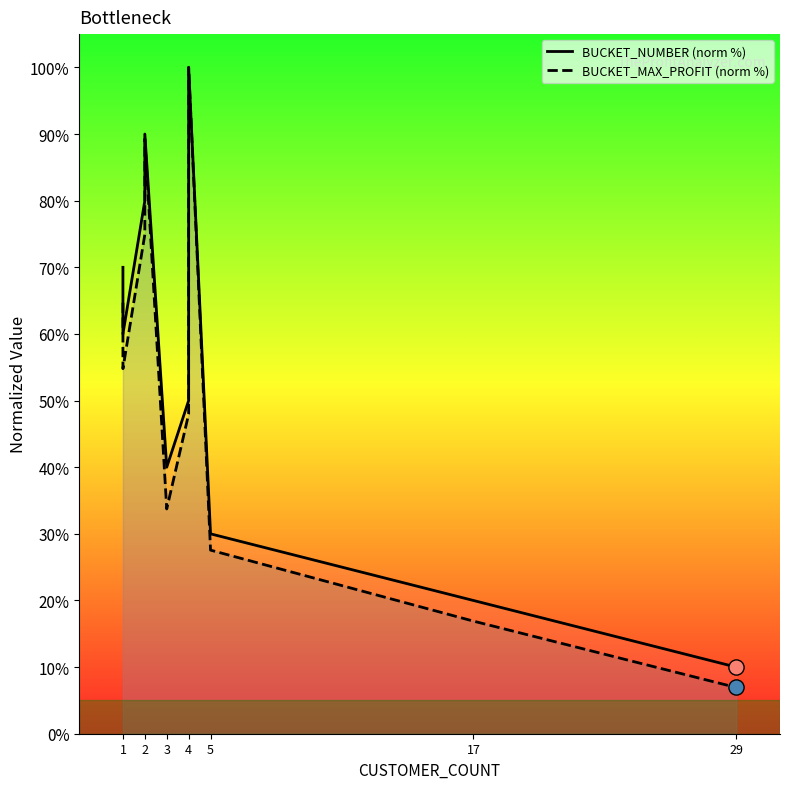

What are all the series names shown in the legend?

BUCKET_NUMBER (norm %), BUCKET_MAX_PROFIT (norm %)